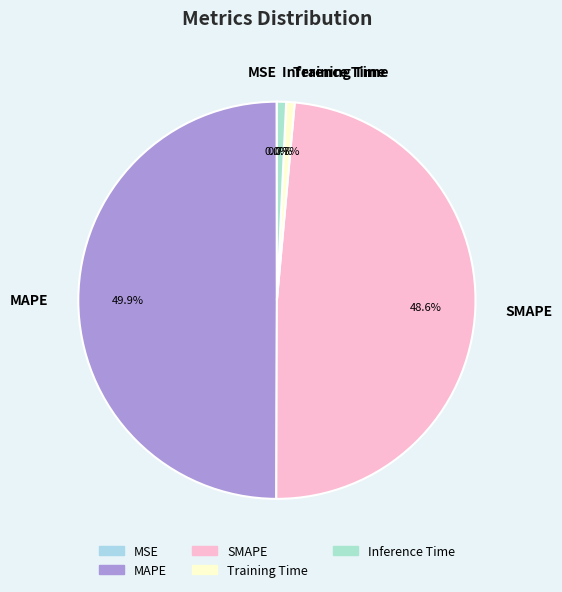

Do SMAPE and Training Time together represent more than half of the pie?

No